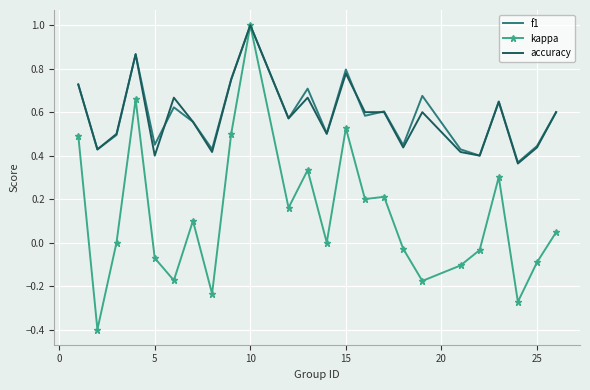

What is the highest value of the accuracy series?

1.0